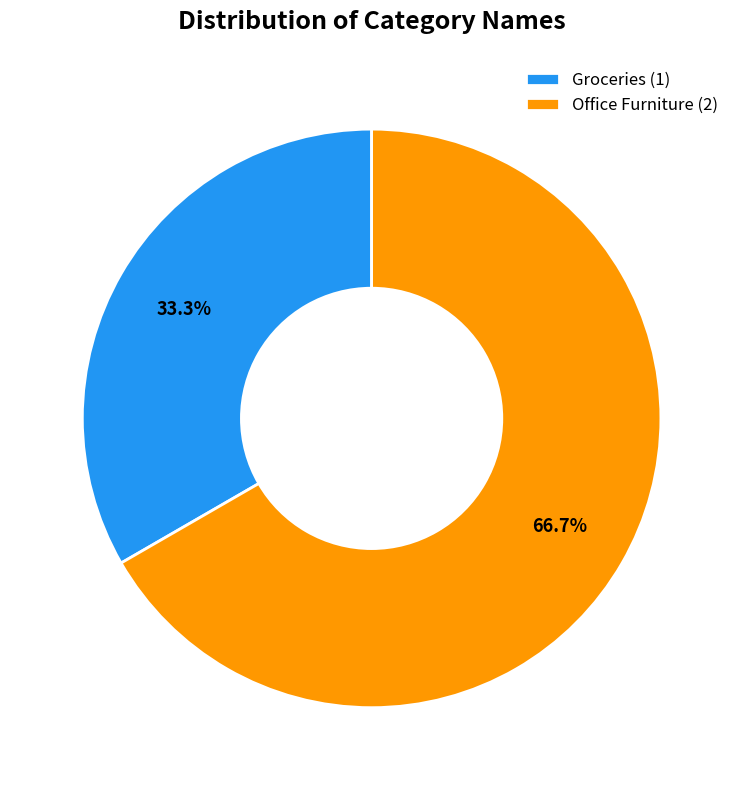

To the nearest percent, what percentage of the pie is Groceries?

33%